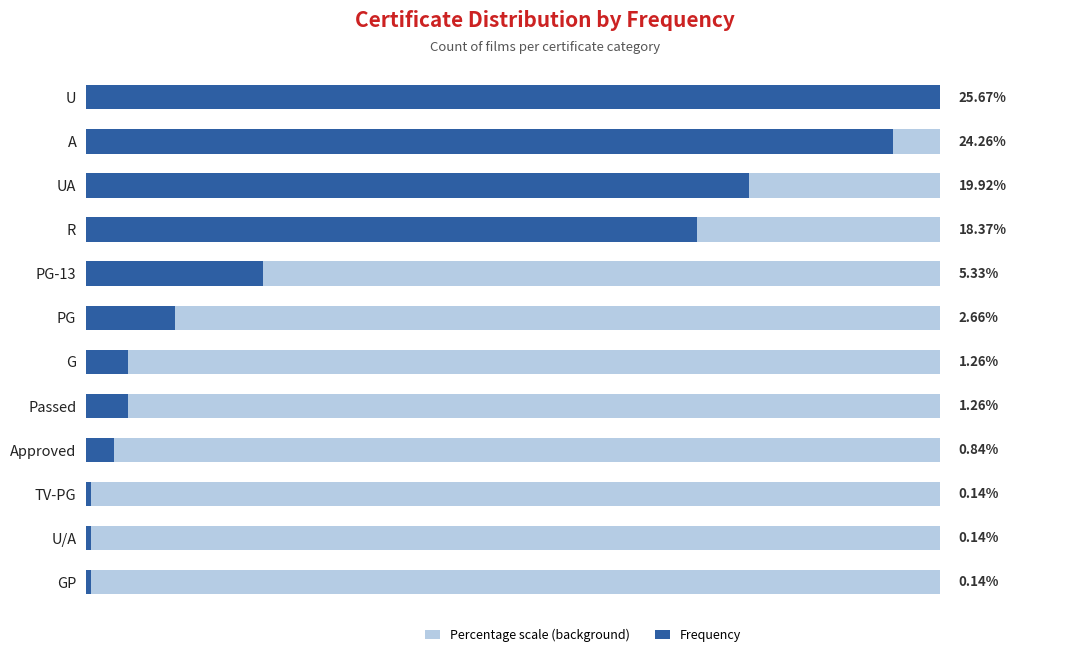

What is the value of the Percentage scale (background) bar at the 3rd from the left?

0.6